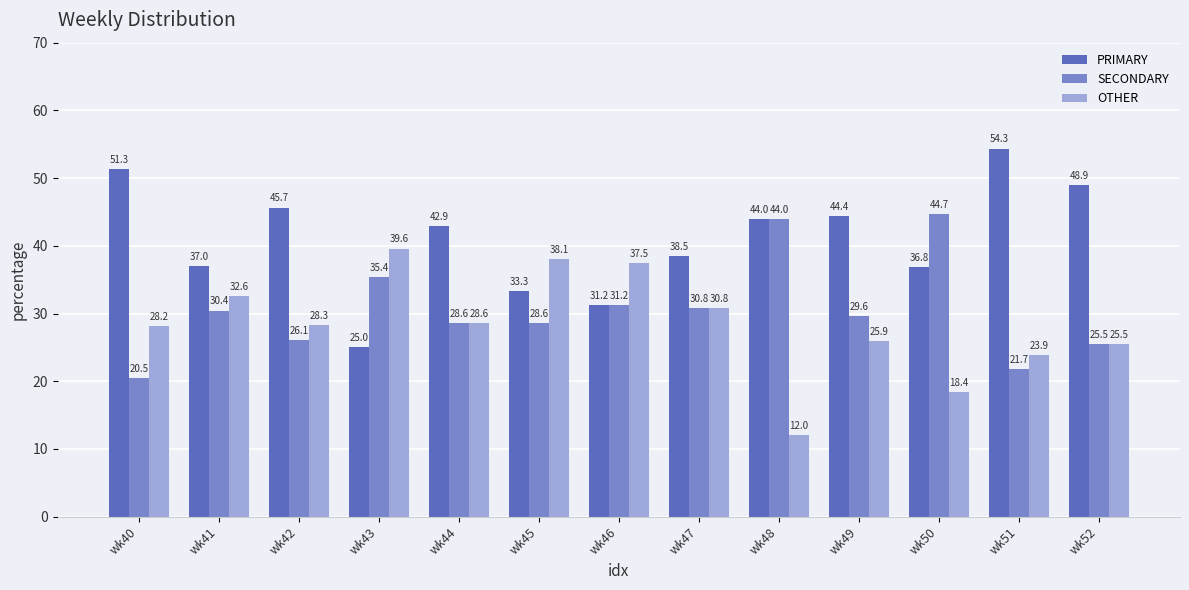

What is the sum of all SECONDARY values?

397.3